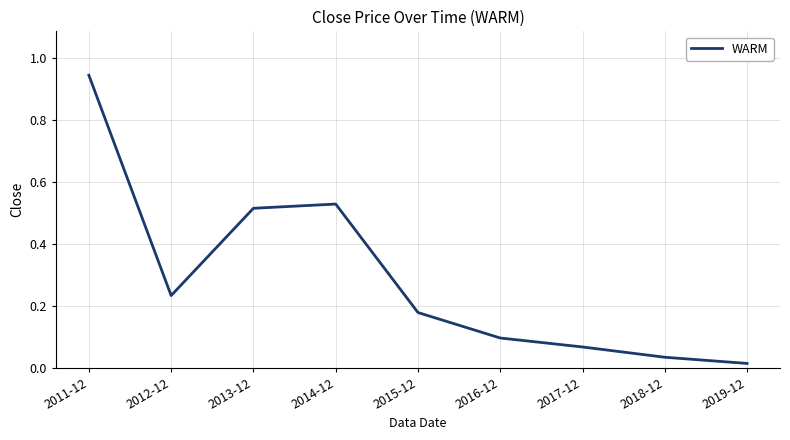

Is it true that the value at 2014-12 is 0.9?

False